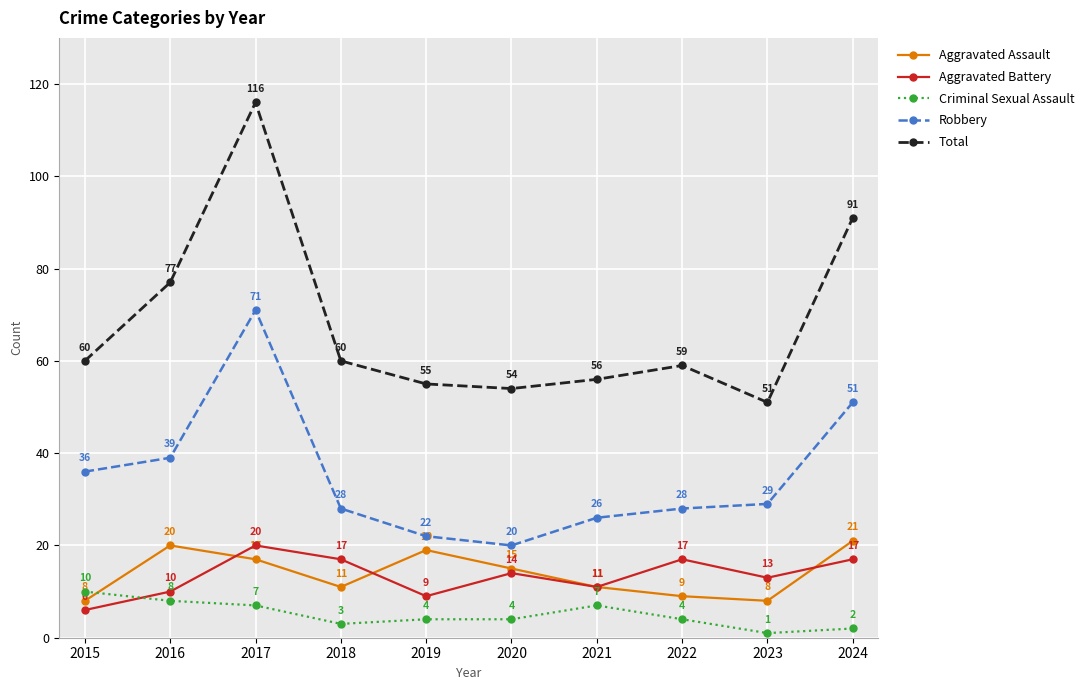

What is the difference between the highest and lowest values at 2021?

49